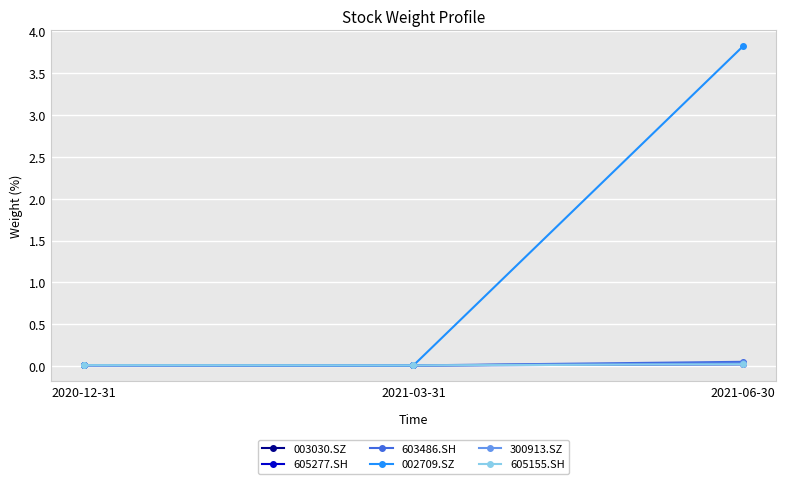

Is the value of 002709.SZ at 2021-03-31 greater than the value of 603486.SH at 2021-06-30?

No